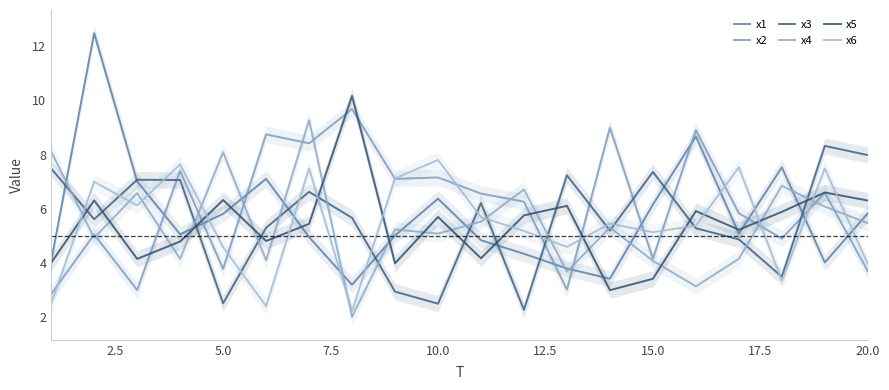

Where is the first local minimum for x3?

2.5